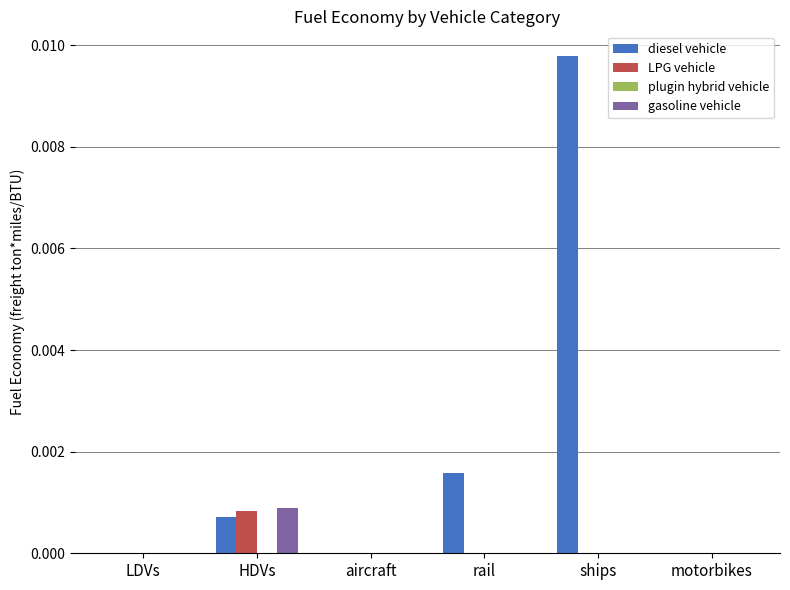

Which series has the largest total across all categories?

diesel vehicle